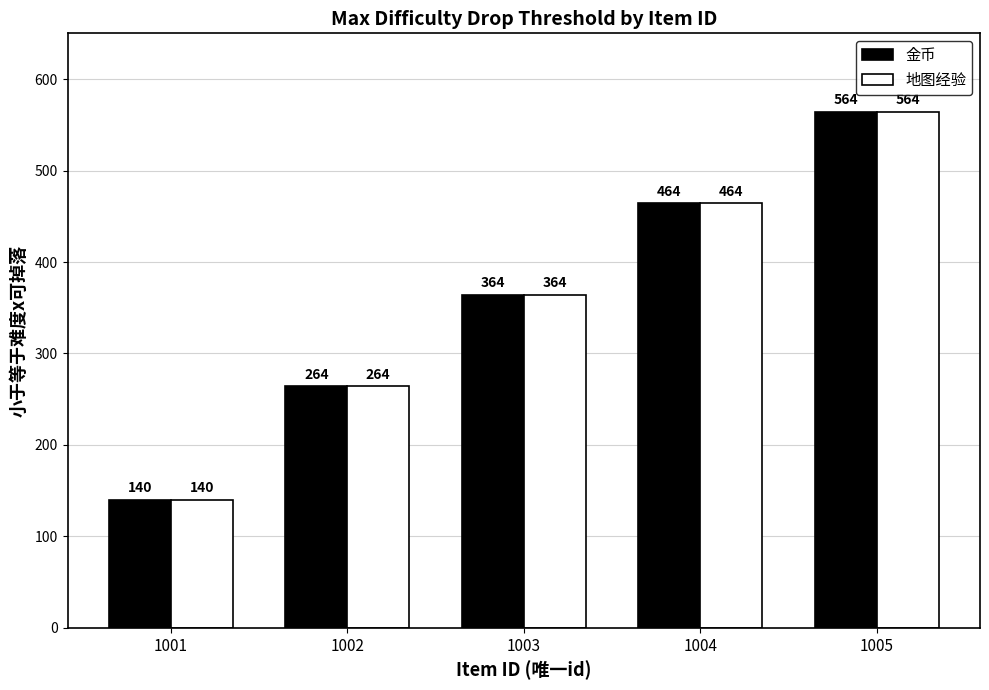

What is the average value of the 地图经验 series?

359